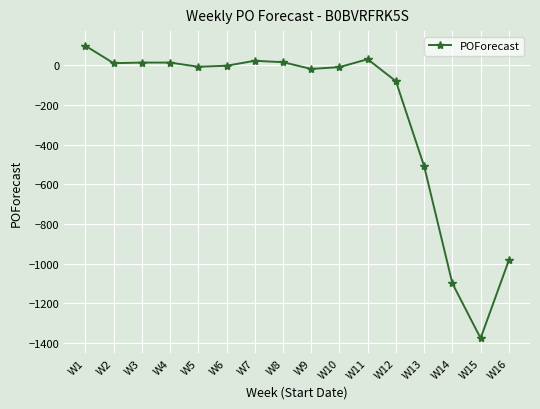

What is the difference between the values at W14 and W4?

1114